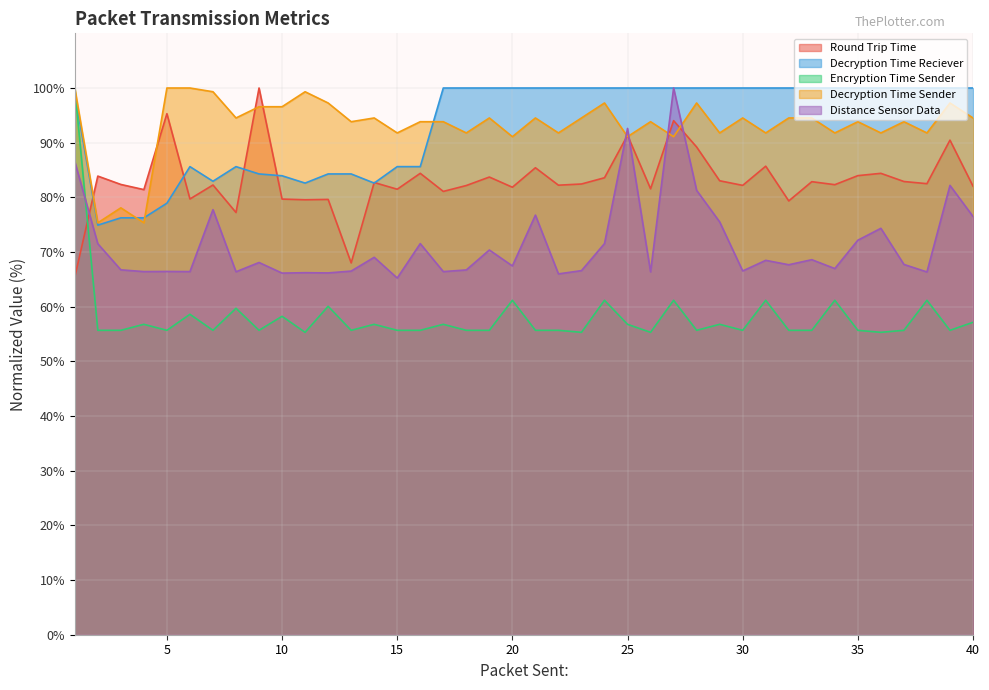

Count the number of categories in the chart.

40